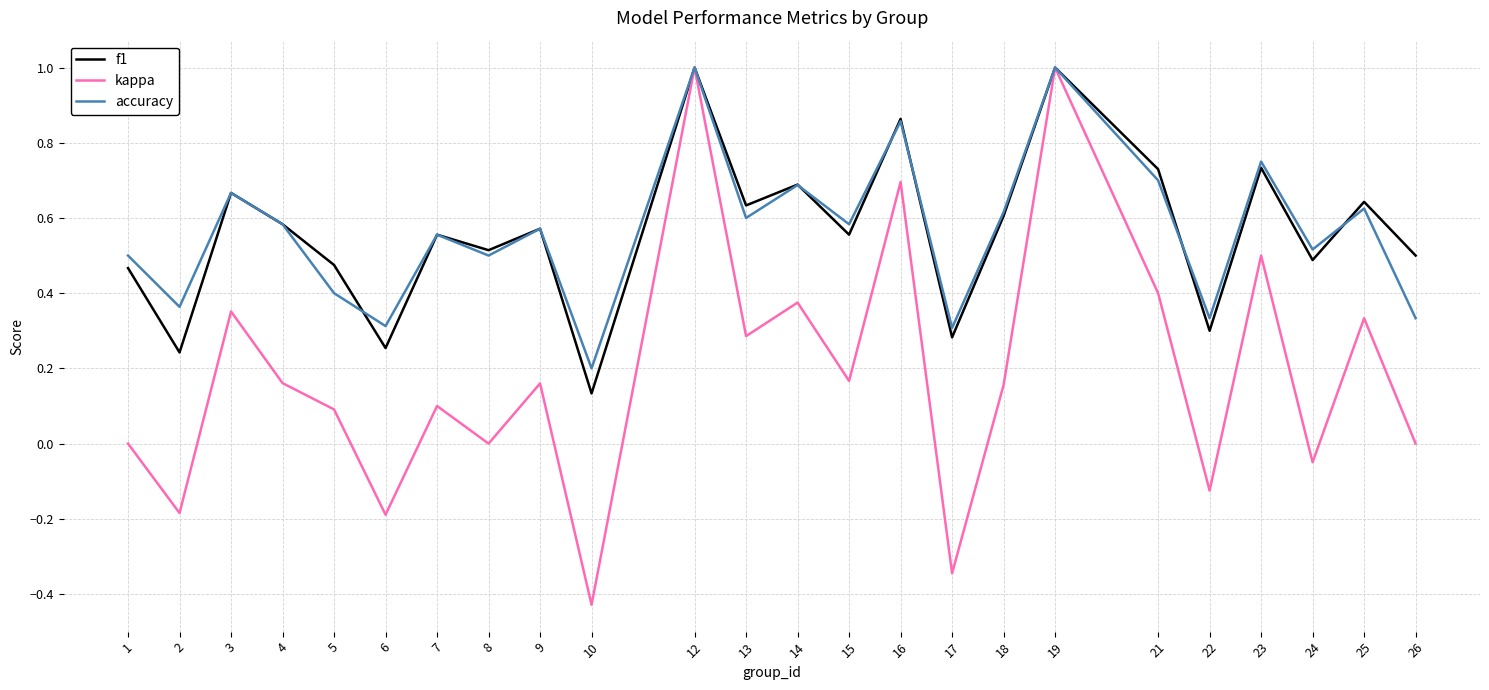

What are all the series names shown in the legend?

f1, kappa, accuracy